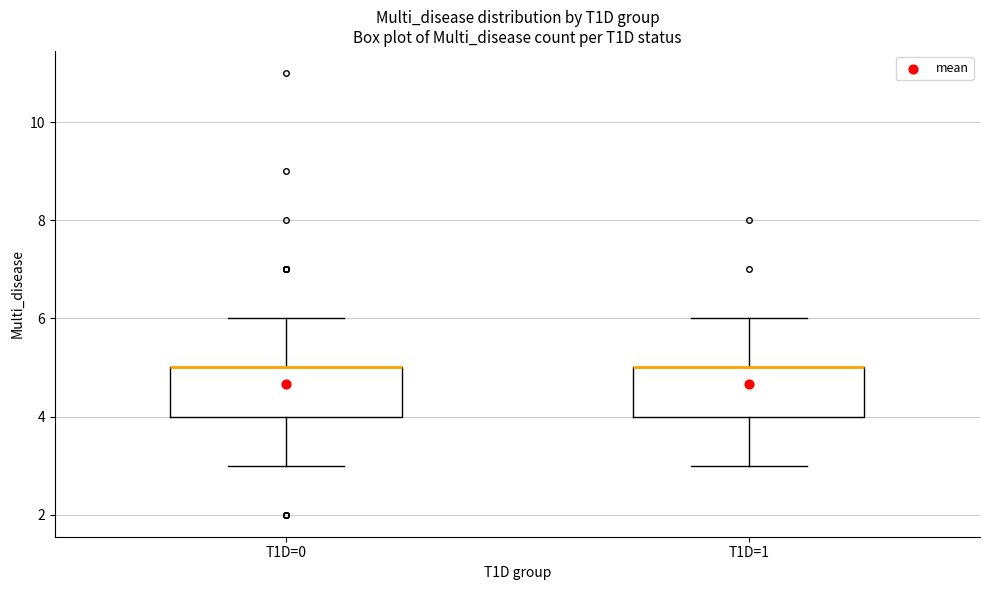

Reading left to right, read every box against the y-axis: the position of its median line, the range the box covers, and the ends of its whiskers. The values are not printed on the chart, so give them approximately, as read against the axis.

T1D=0: median 5 (drawn on the box's upper edge), box 4 to 5, whiskers 3 to 6
T1D=1: median 5 (drawn on the box's upper edge), box 4 to 5, whiskers 3 to 6